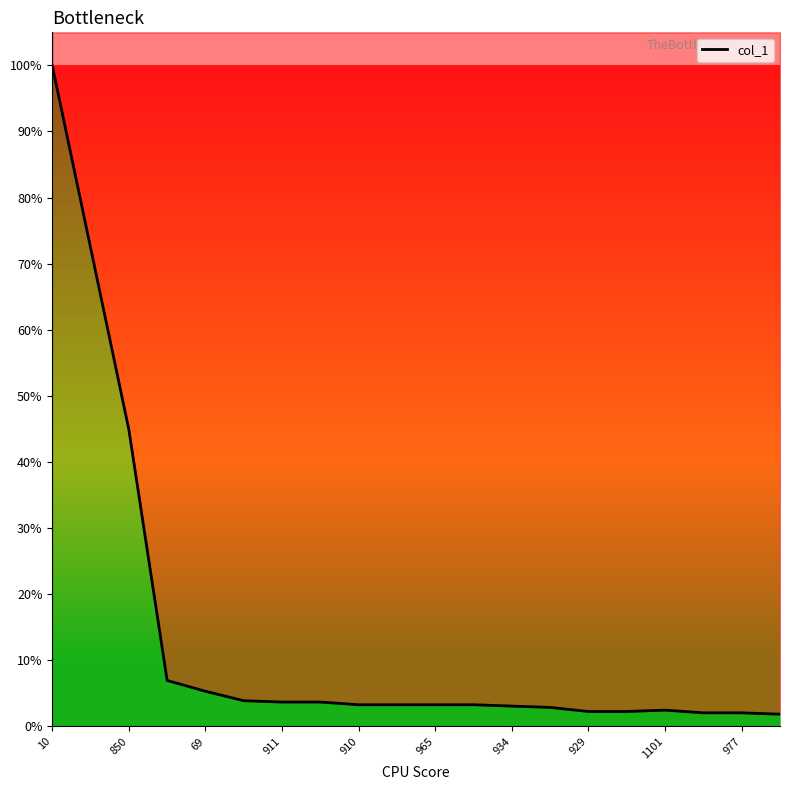

Reading right to left, transcribe all the data shown in this chart.

112528=9	977=10	102424=10	1101=12	941=11	929=11	5112=14	934=15	997=16	965=16	950021=16	910=16	975=18	911=18	951=19	69=26	931=34	850=220	954=355	10=490